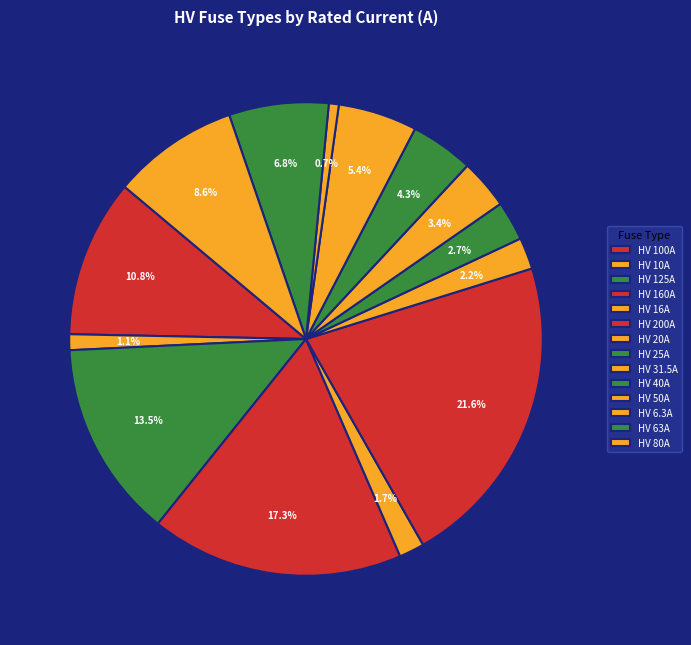

What is the ratio of the value at HV 63A to the value at HV 20A?

3.1